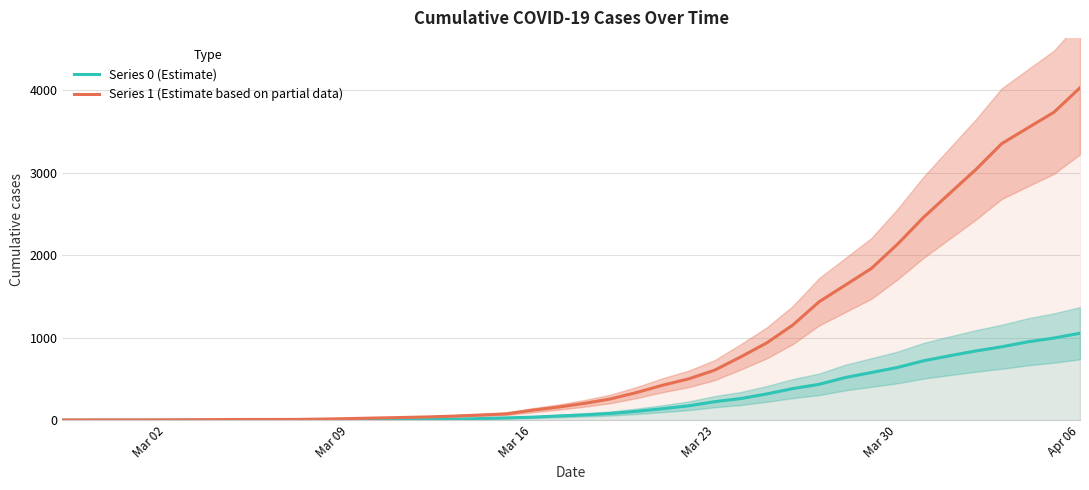

At how many categories does at least one series exceed 771?

13